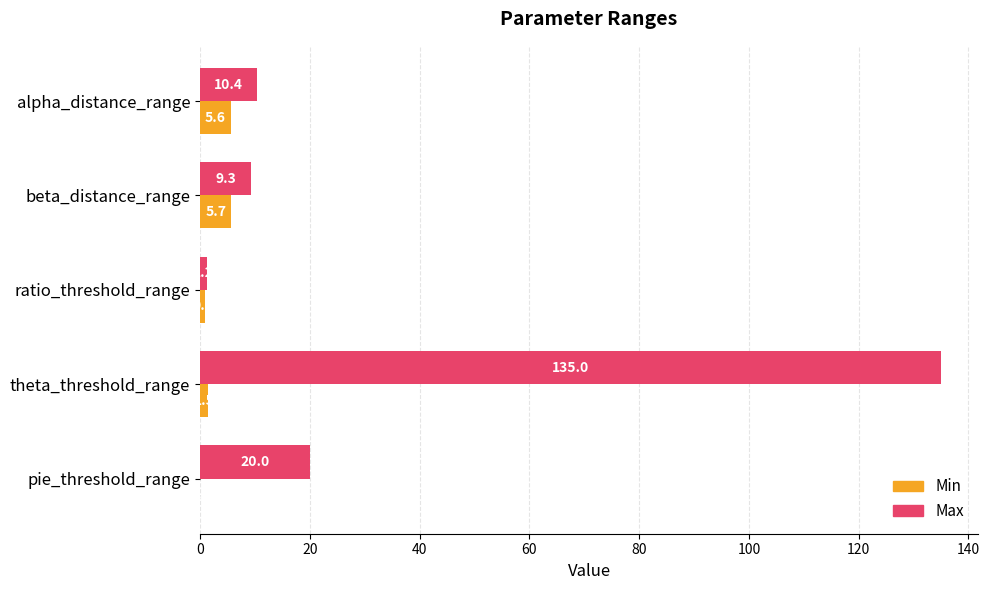

What is the sum of all Max values?

175.9